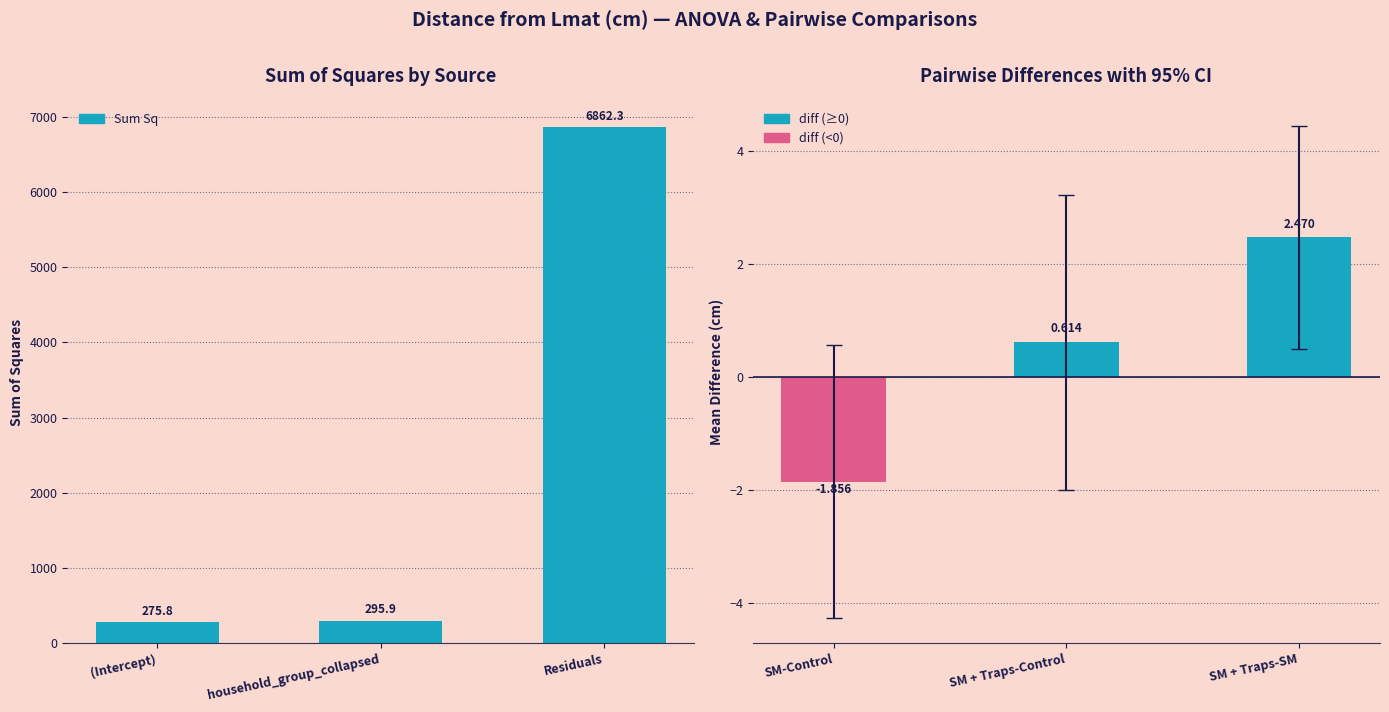

The value of Sum Sq at Residuals is 6862.3. True or false?

True